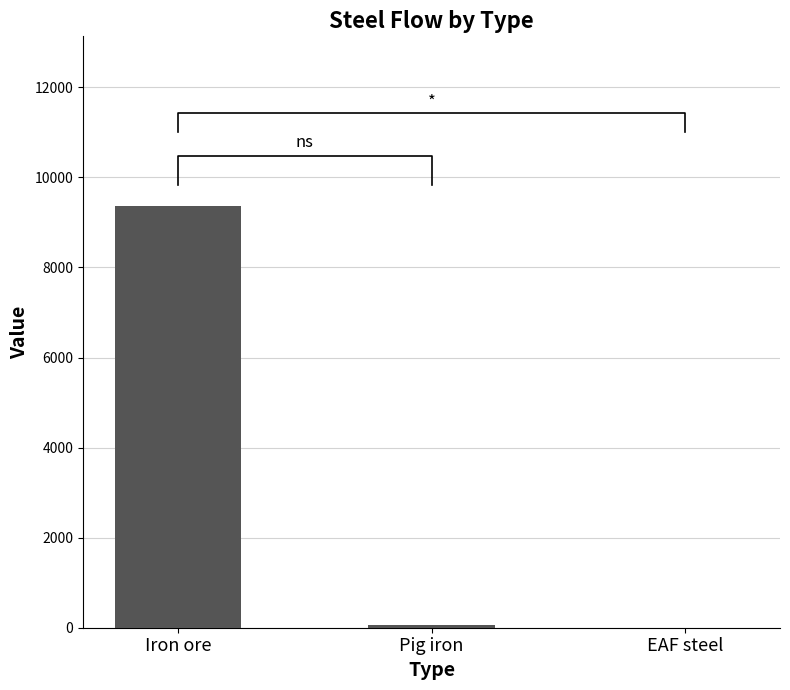

How many data points are less than 58?

1